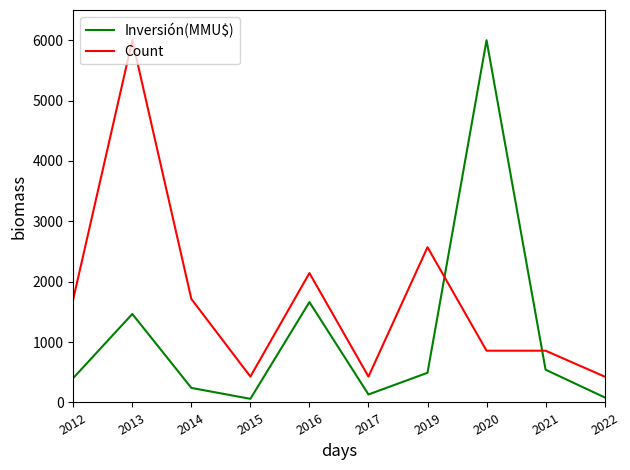

At how many categories does at least one series exceed 5531?

2